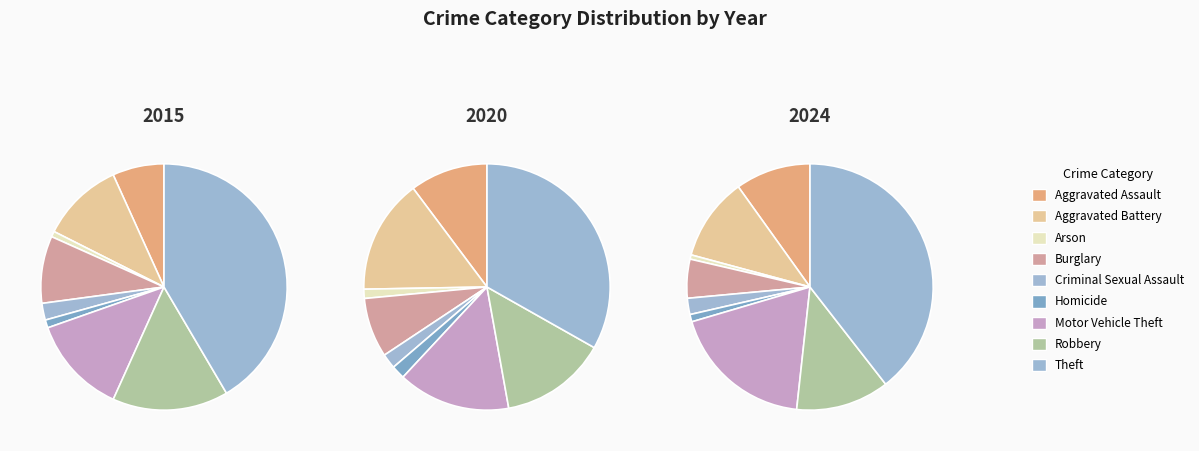

Combined, do 7 and 6 account for over 50%?

No